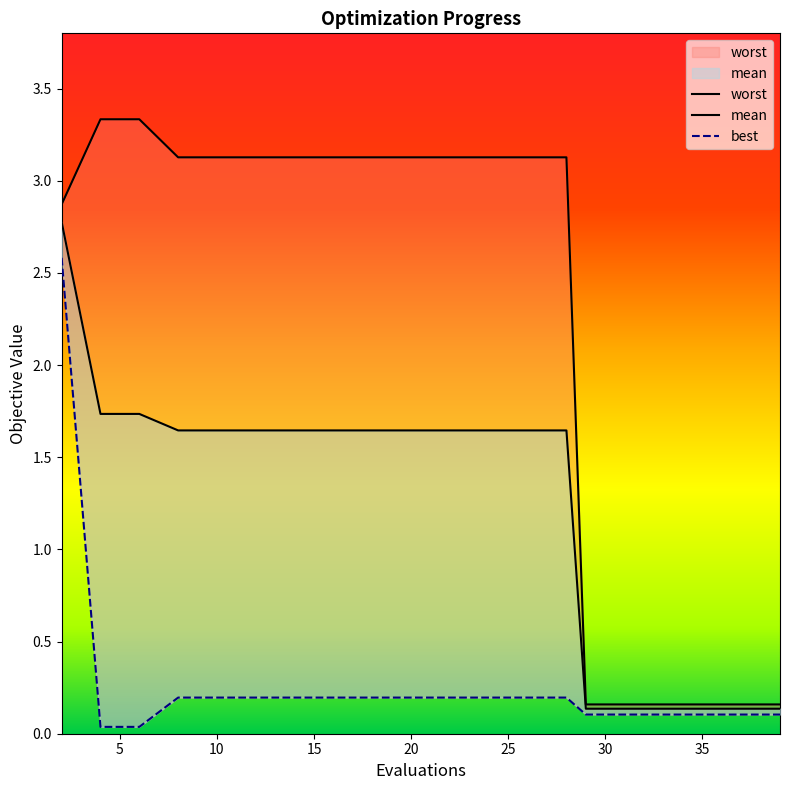

What is the difference between the maximum and minimum values in the worst series?

3.2